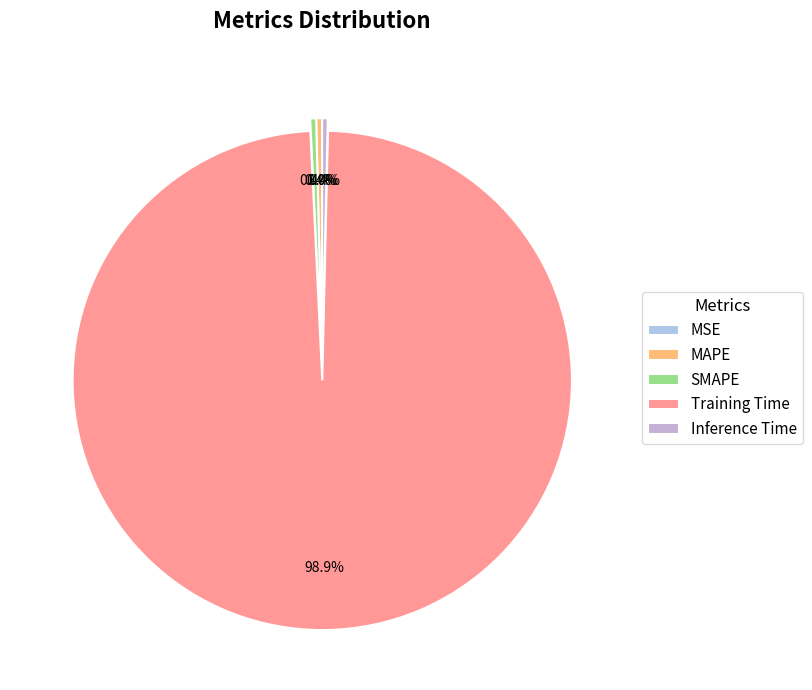

Count the number of slices in the pie.

5